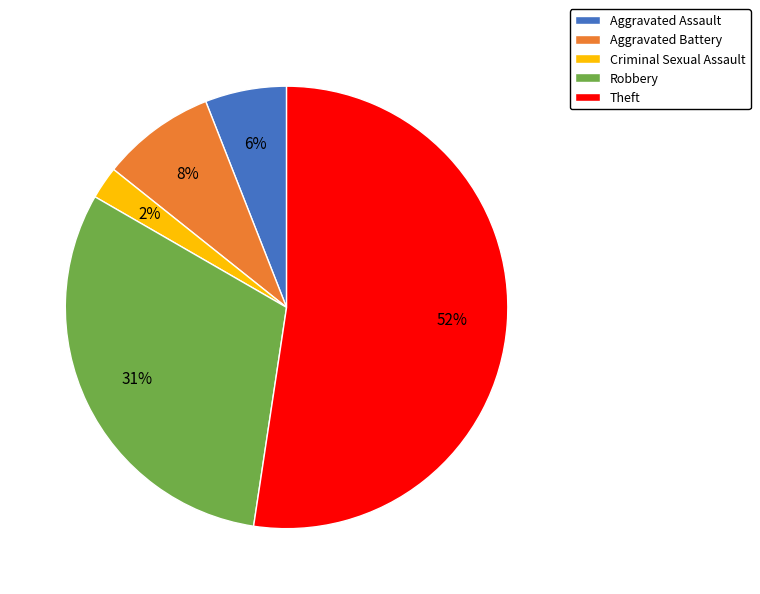

To the nearest percent, what is the average slice percentage?

20%